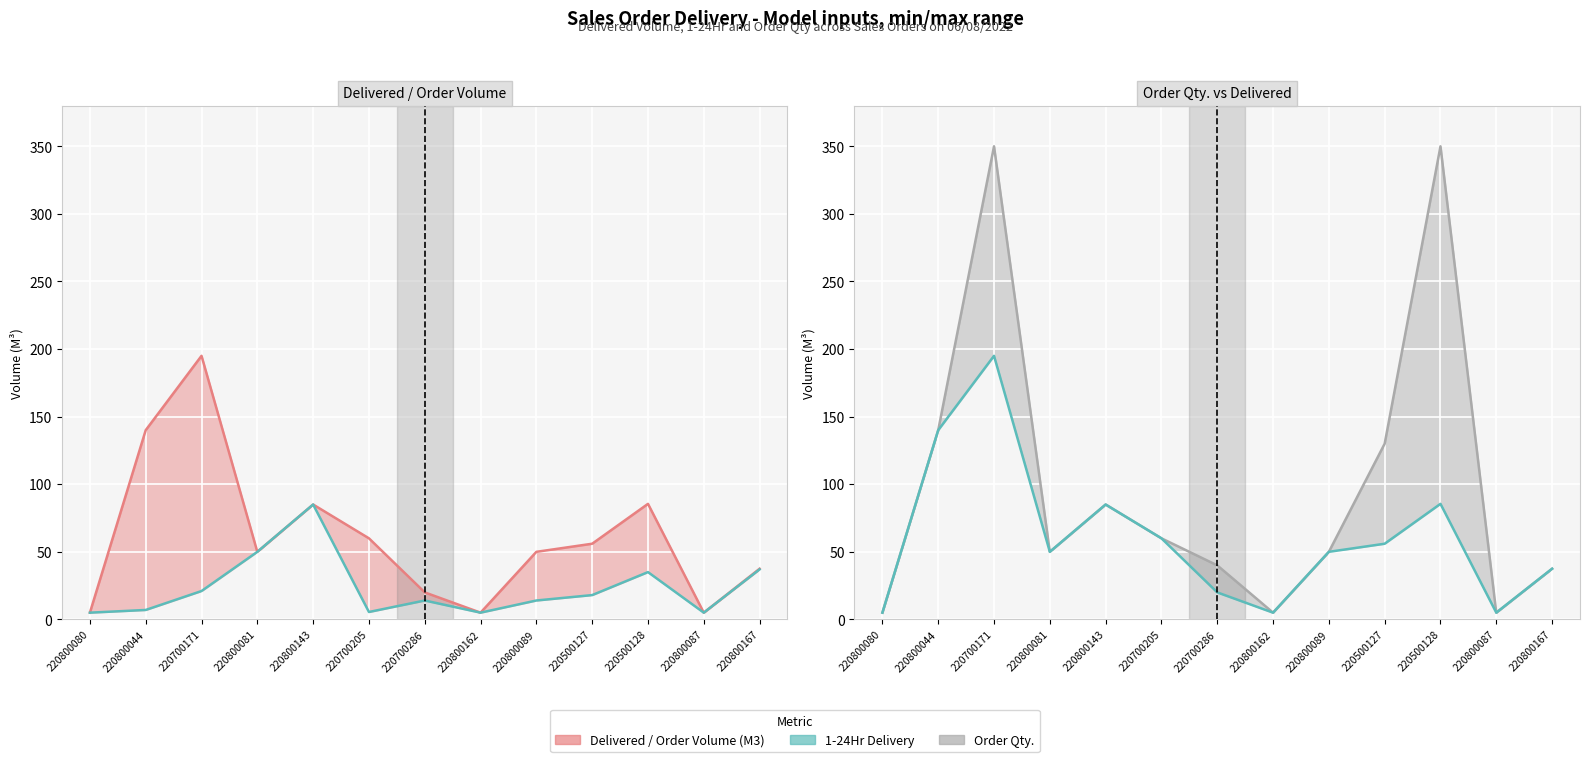

What is the difference between the Delivered / Order Volume (M3) values at 220800089 and 220800167?

12.5